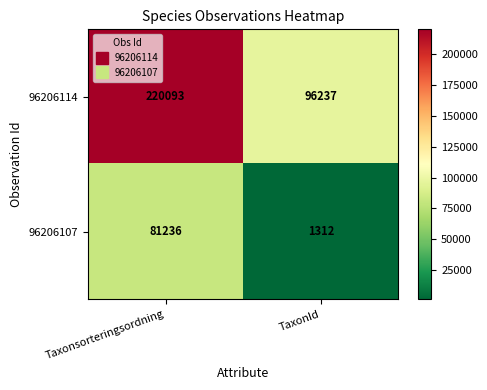

What is the approximate value of 96206114 at Taxonsorteringsordning?

220093